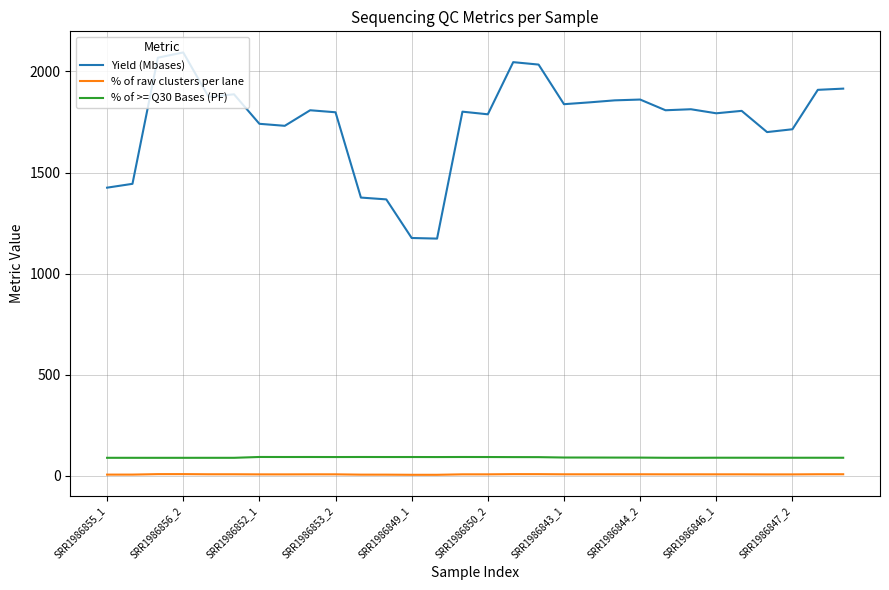

What is the maximum value shown in the chart?

2094.0